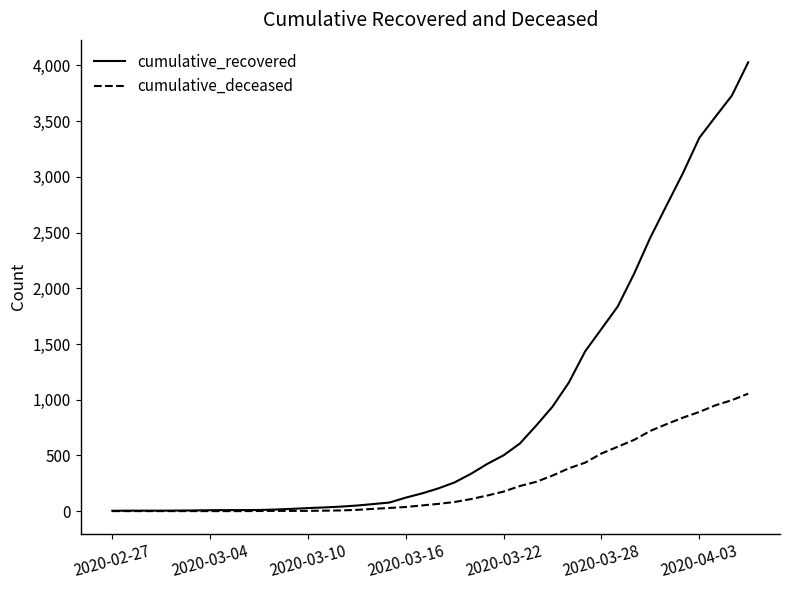

List the series in order of their peak value, lowest first.

cumulative_deceased, cumulative_recovered